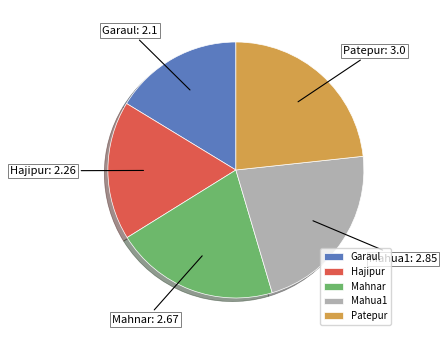

What is the smallest slice in the pie chart?

Garaul